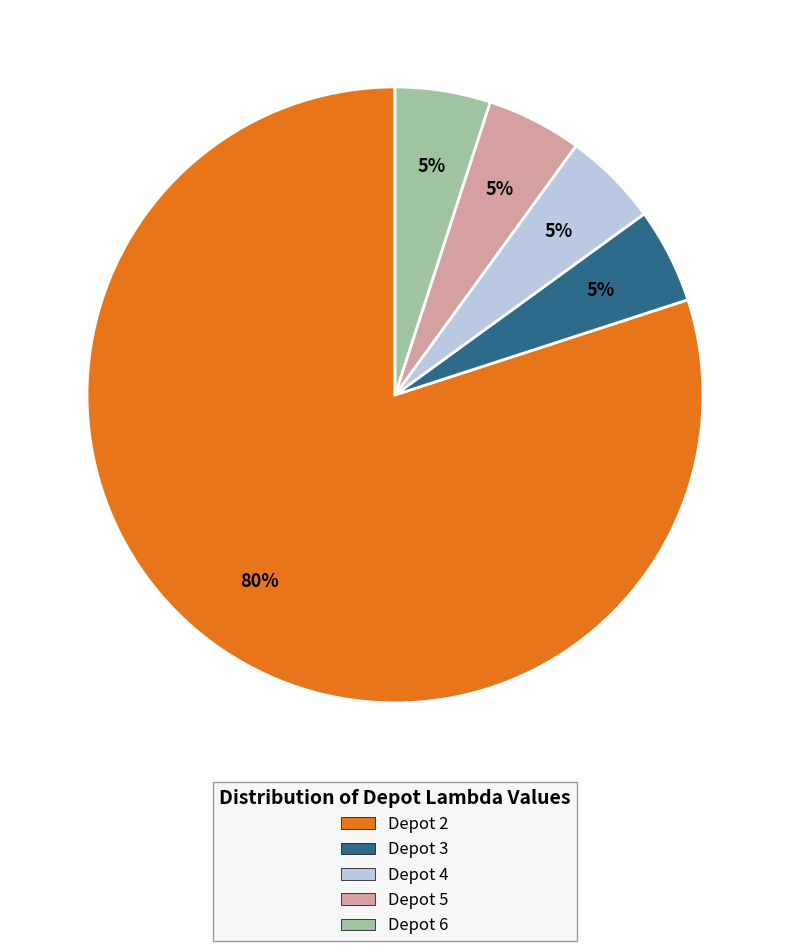

Count the number of slices in the pie.

5